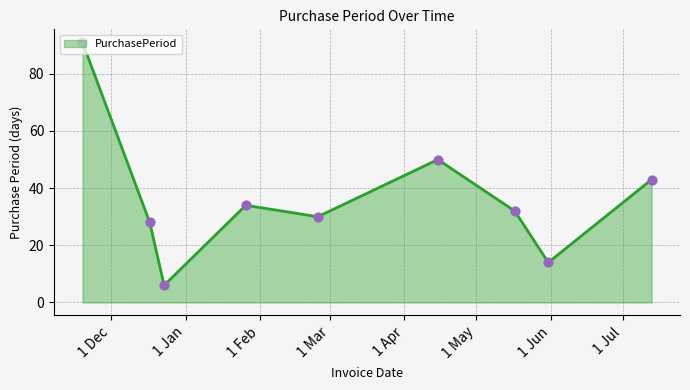

What is the minimum value shown in the chart?

6